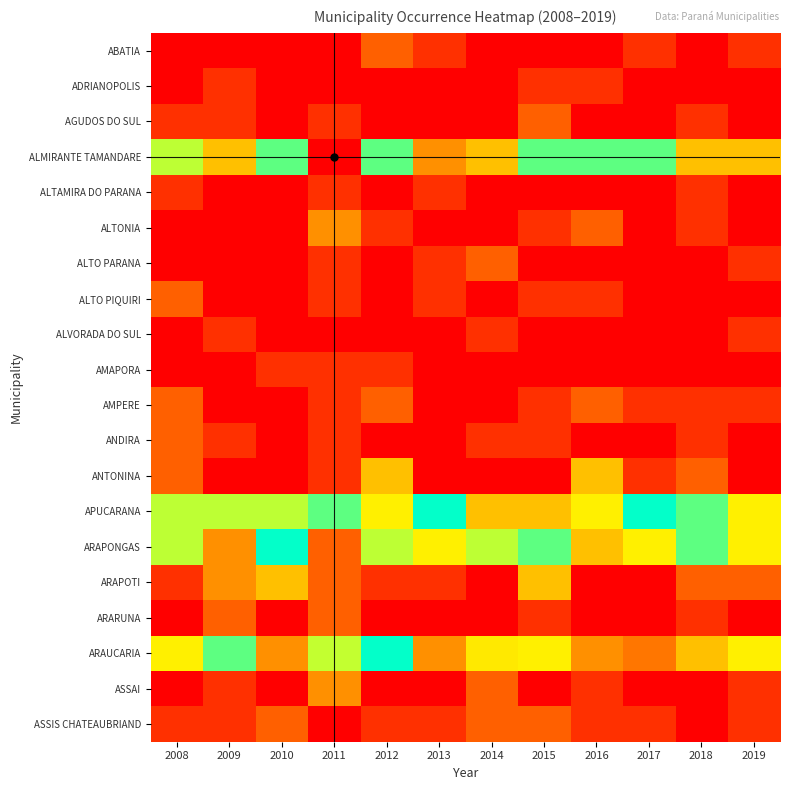

Which has a higher value, 2014 or 2008?

2014